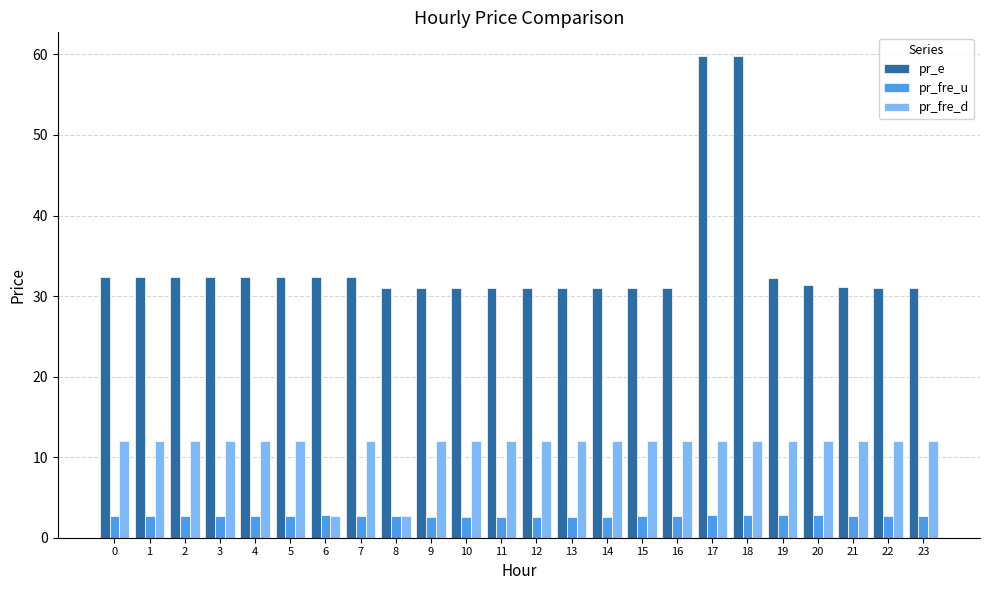

What is the difference between the highest and lowest values at 14?

28.4